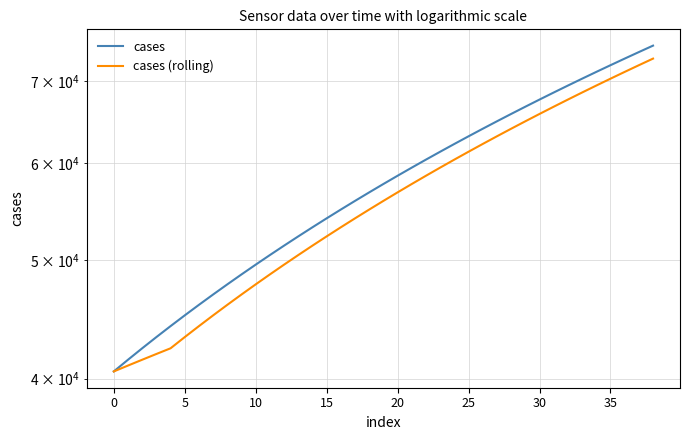

How many lines are shown in the chart?

2